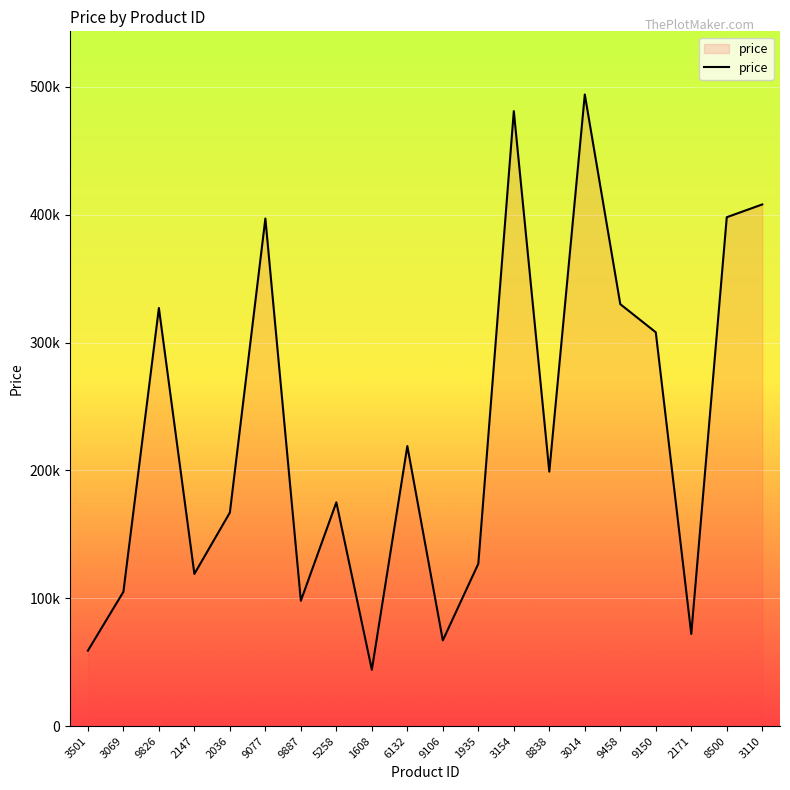

Is this an area chart (filled region under the line)?

Yes